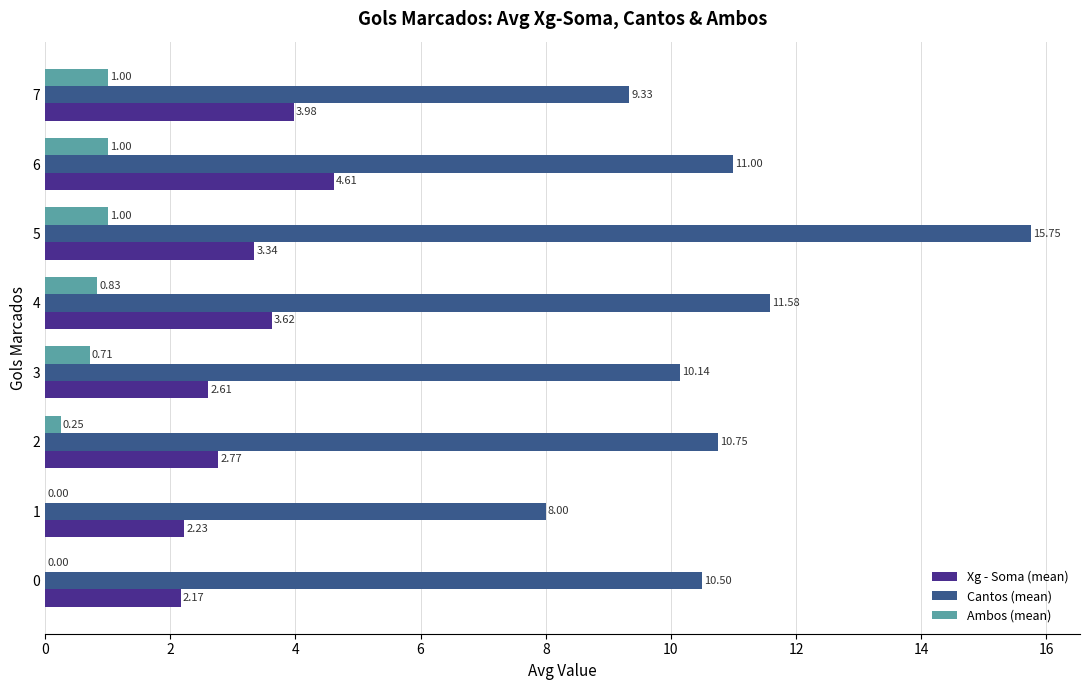

At which category is the sum across all series the highest?

5